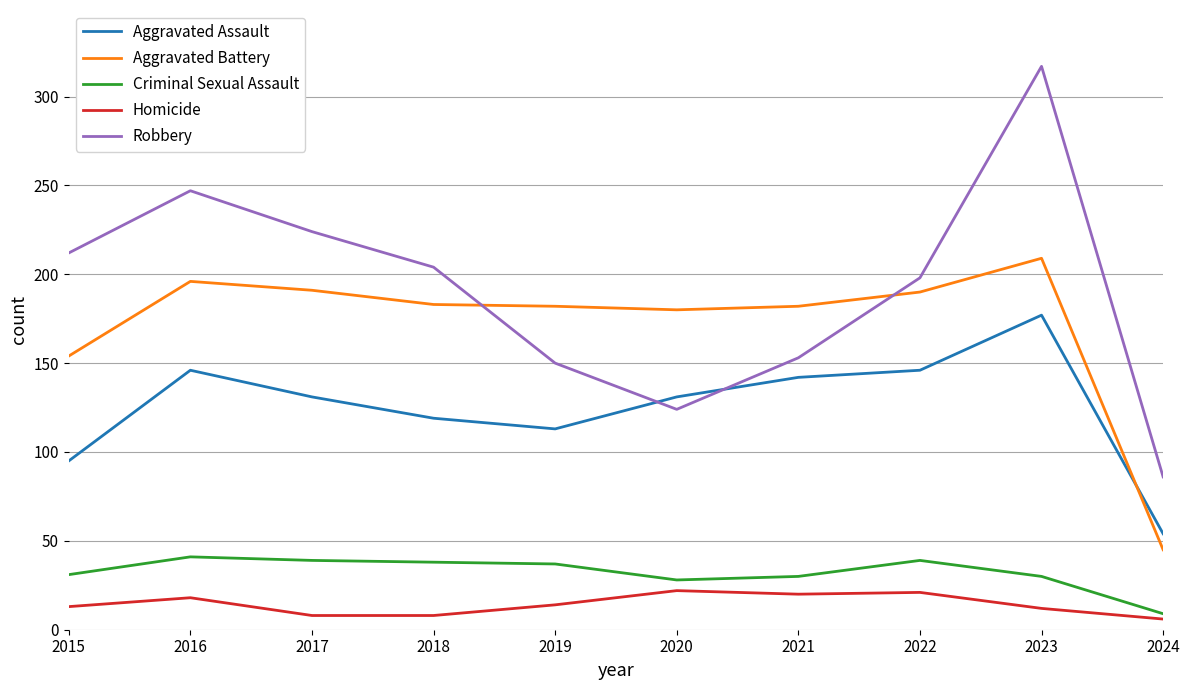

At which label does Robbery reach its peak?

2023